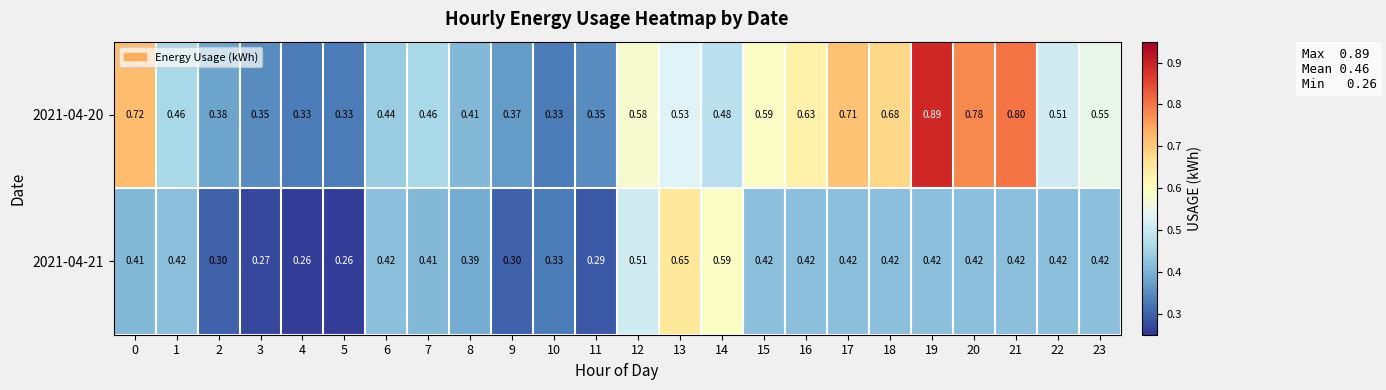

Which series has the widest spread of values?

2021-04-20